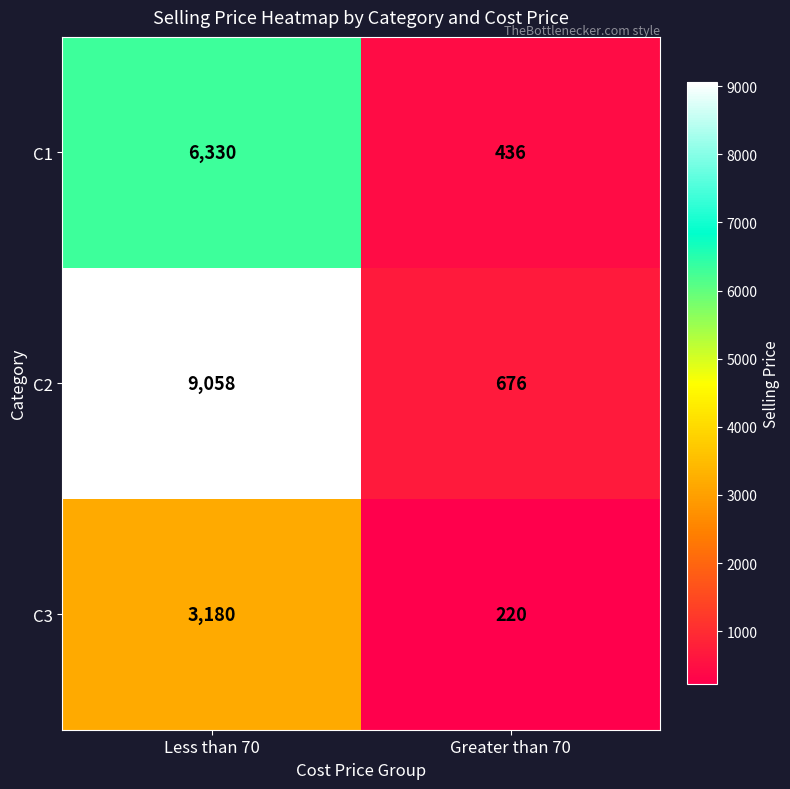

Reading left to right, list all the values displayed in this chart.

C1: Less than 70=6330	Greater than 70=436
C2: Less than 70=9058	Greater than 70=676
C3: Less than 70=3180	Greater than 70=220